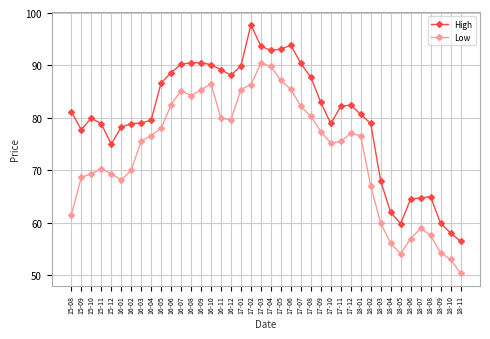

Is it true that High equals 41.7 at 16-01?

False